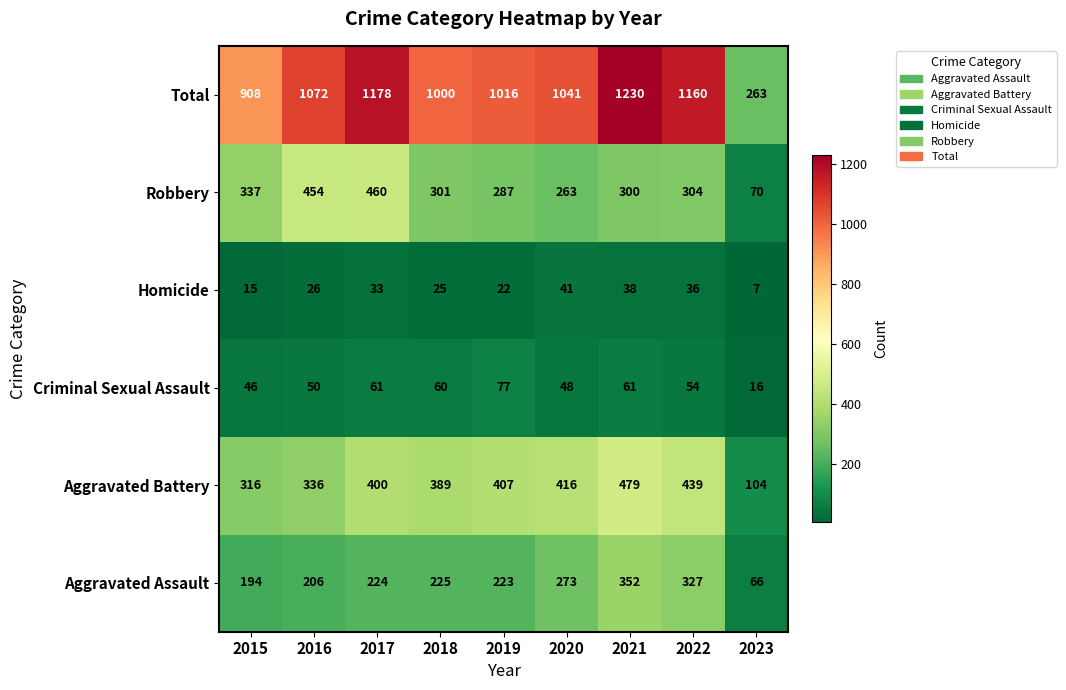

At which category is the sum across all series the highest?

2021